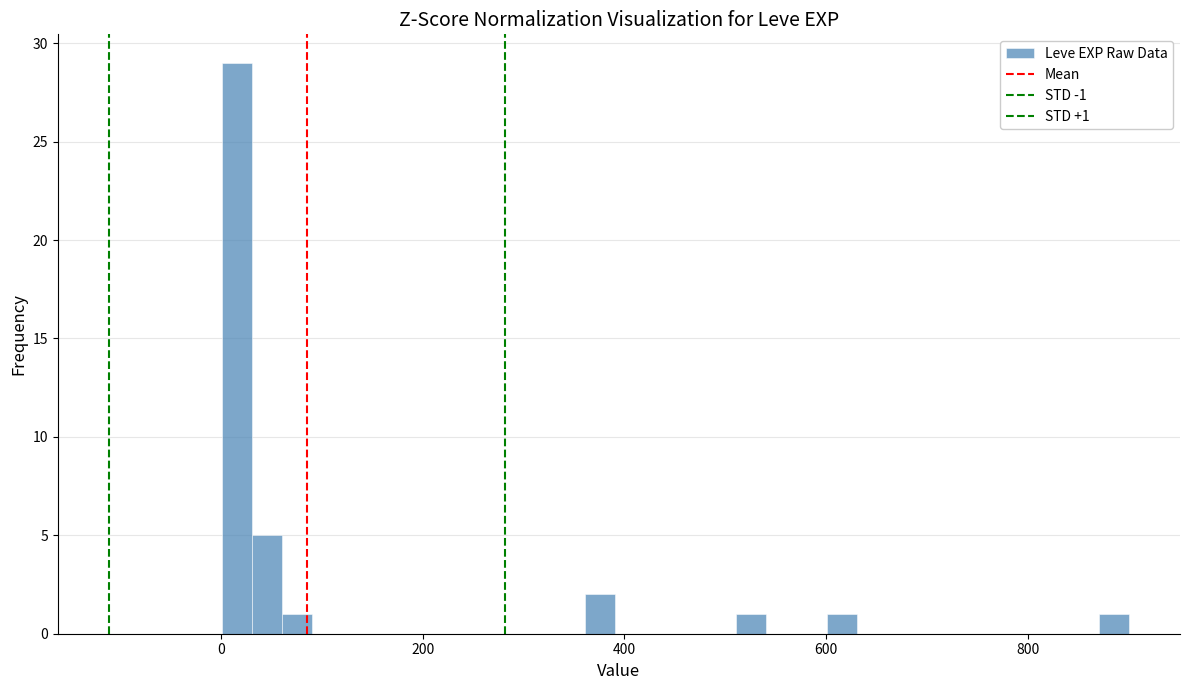

Read against the x-axis, roughly where is the centre of the tallest bar?

20